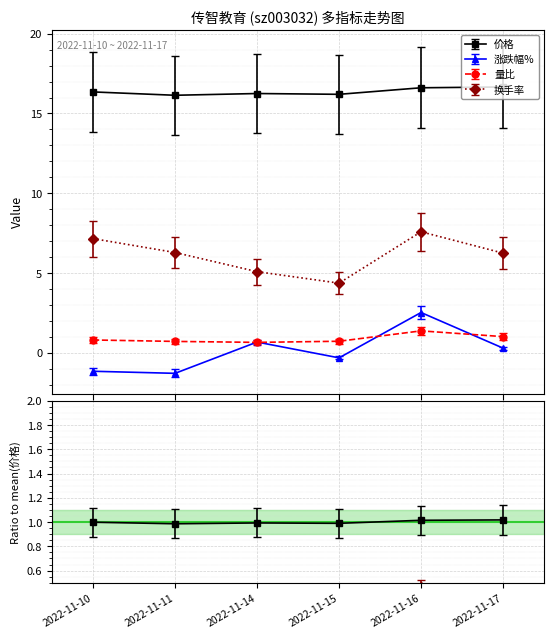

True or false: 涨跌幅% has more than 0 interior local peaks.

True